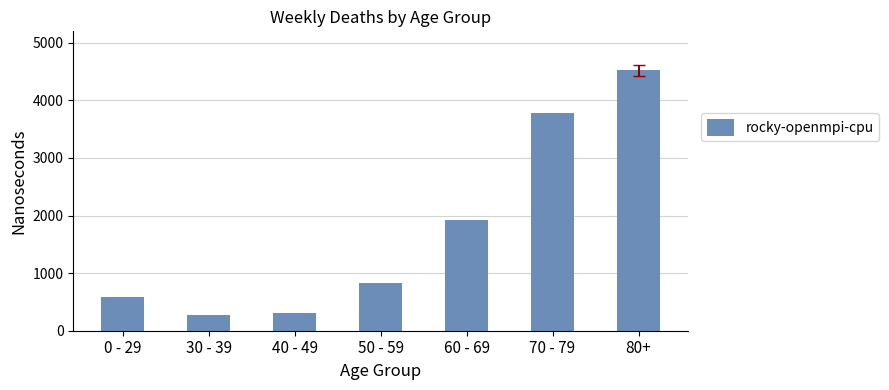

Reading right to left, extract all data points from this chart.

80+=4521	70 - 79=3777	60 - 69=1917	50 - 59=832	40 - 49=315	30 - 39=277	0 - 29=583